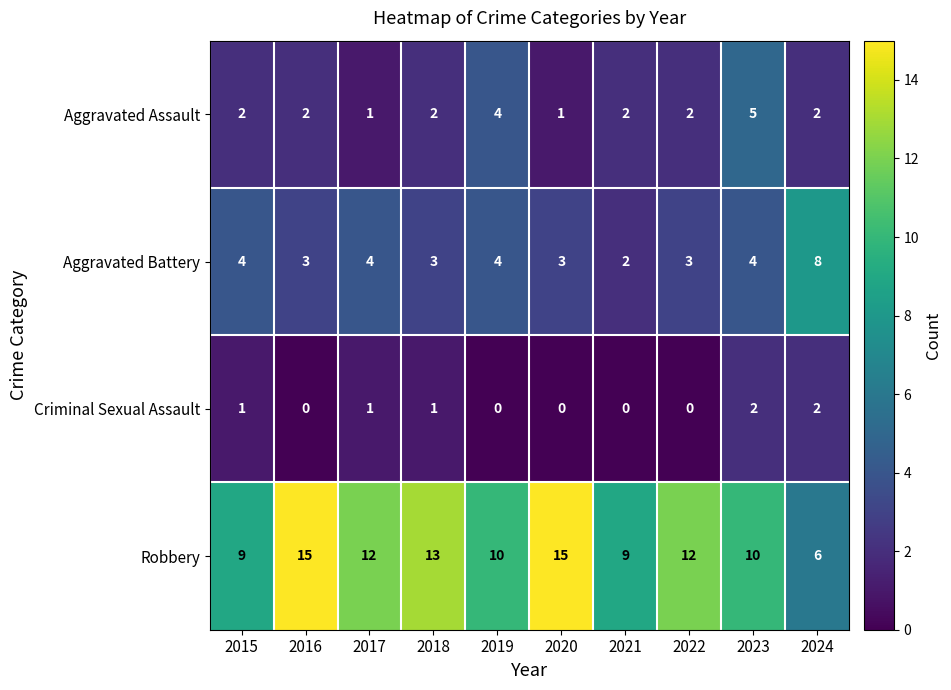

Count the Criminal Sexual Assault values in the range 0 to 1.

8